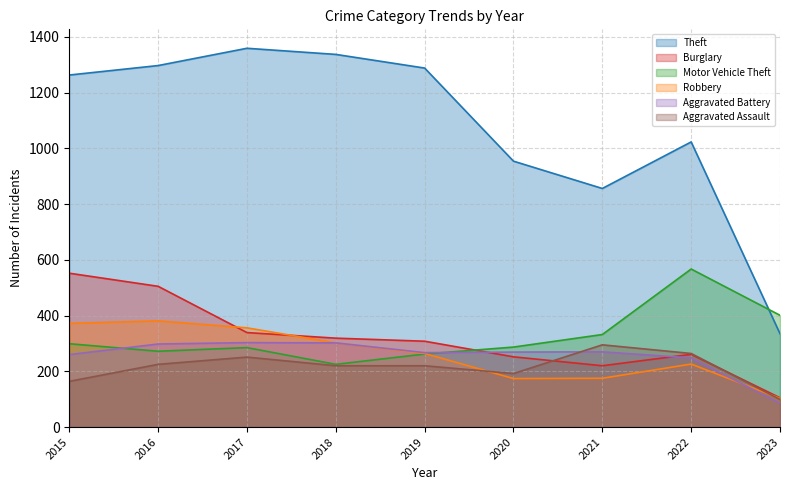

What is the total value across all series at 2023?

1129